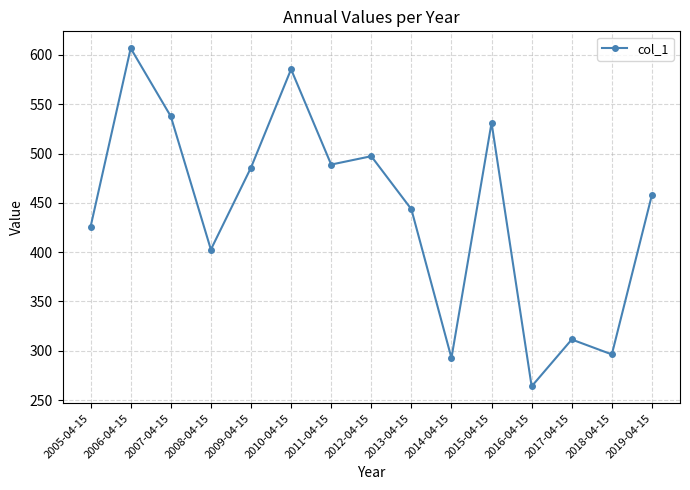

List the labels in order of value, largest first.

2006-04-15, 2010-04-15, 2007-04-15, 2015-04-15, 2012-04-15, 2011-04-15, 2009-04-15, 2019-04-15, 2013-04-15, 2005-04-15, 2008-04-15, 2017-04-15, 2018-04-15, 2014-04-15, 2016-04-15